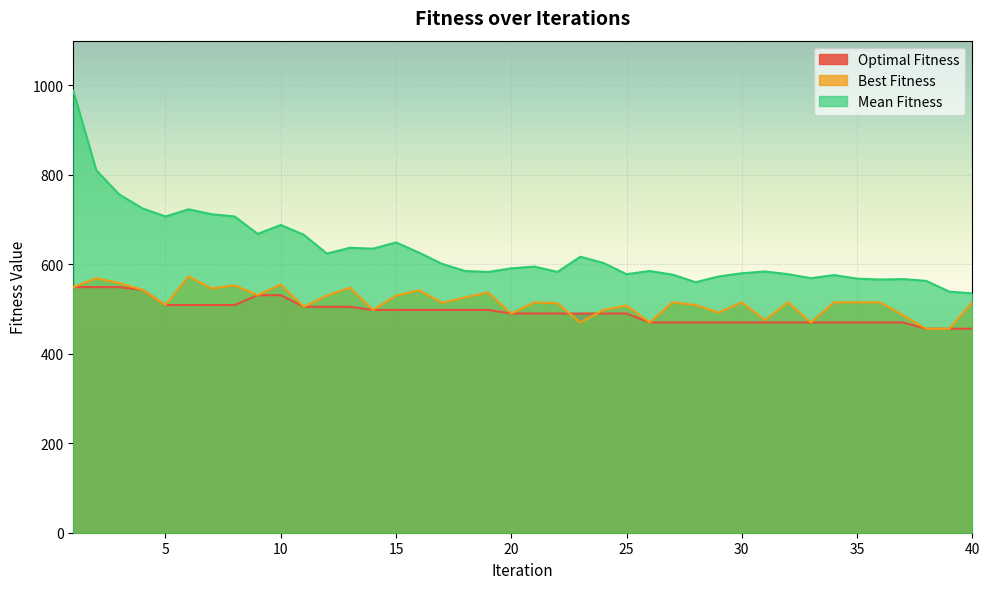

What is the spread (max minus min) of values at 6?

214